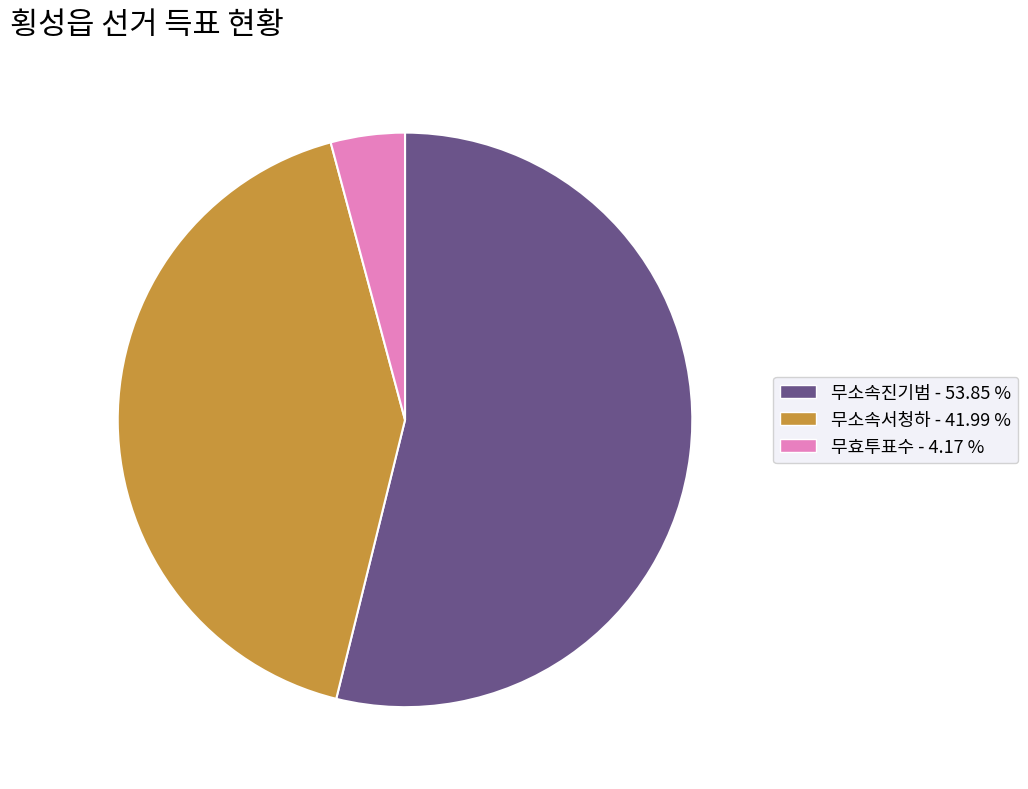

How many slices are in this pie chart?

3